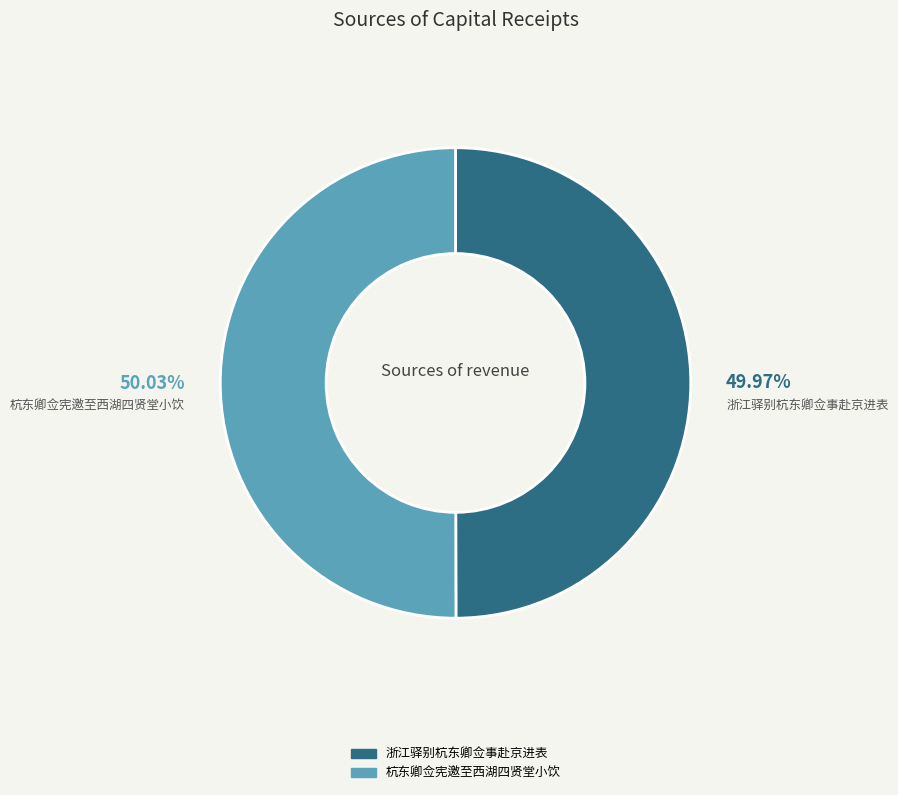

Is there a majority slice in this chart?

Yes